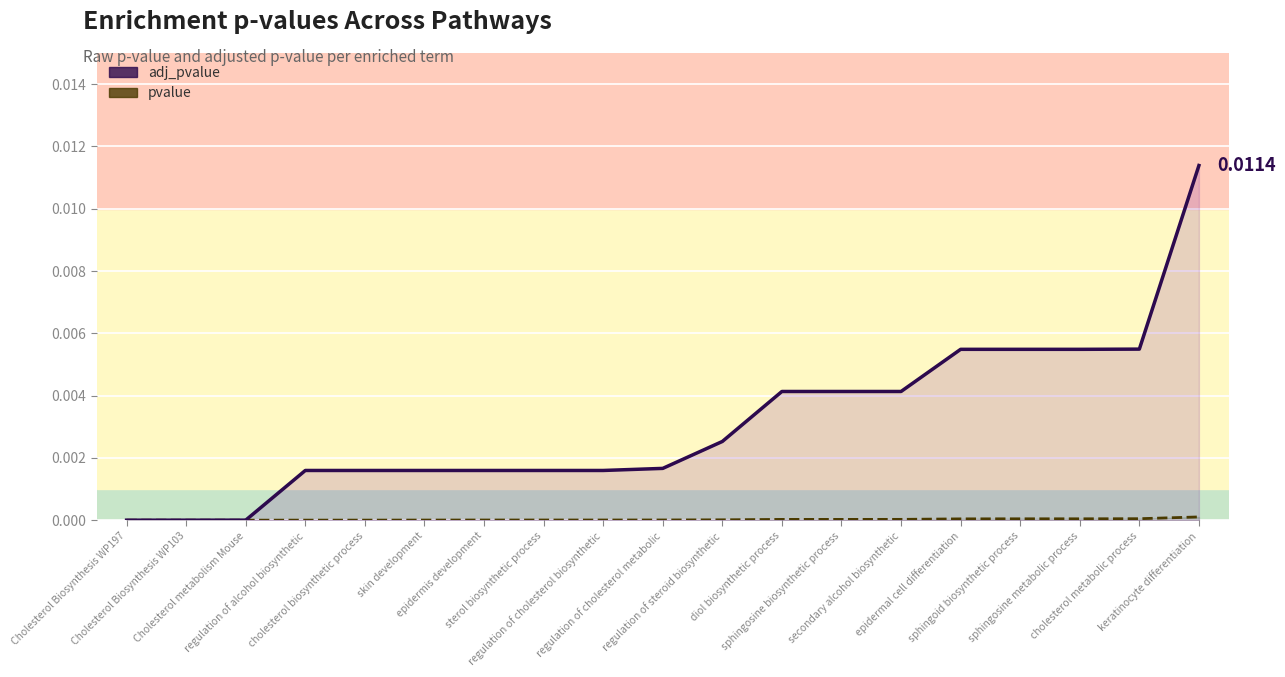

Which series changed the most between regulation of cholesterol biosynthetic and cholesterol metabolic process?

adj_pvalue